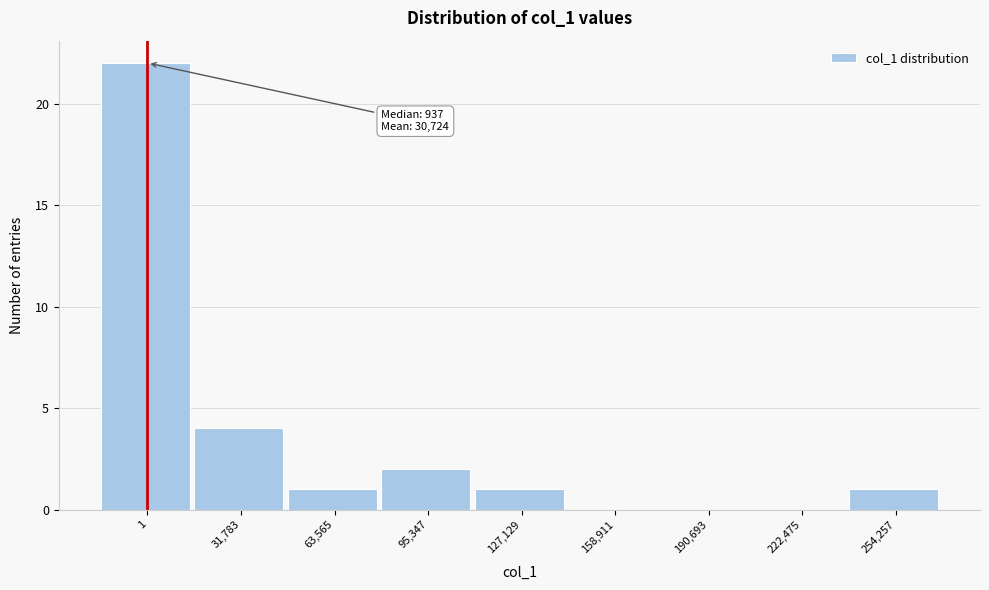

Reading right to left, transcribe all the data shown in this chart.

254,257=1	222,475=0	190,693=0	158,911=0	127,129=1	95,347=2	63,565=1	31,783=4	1=22